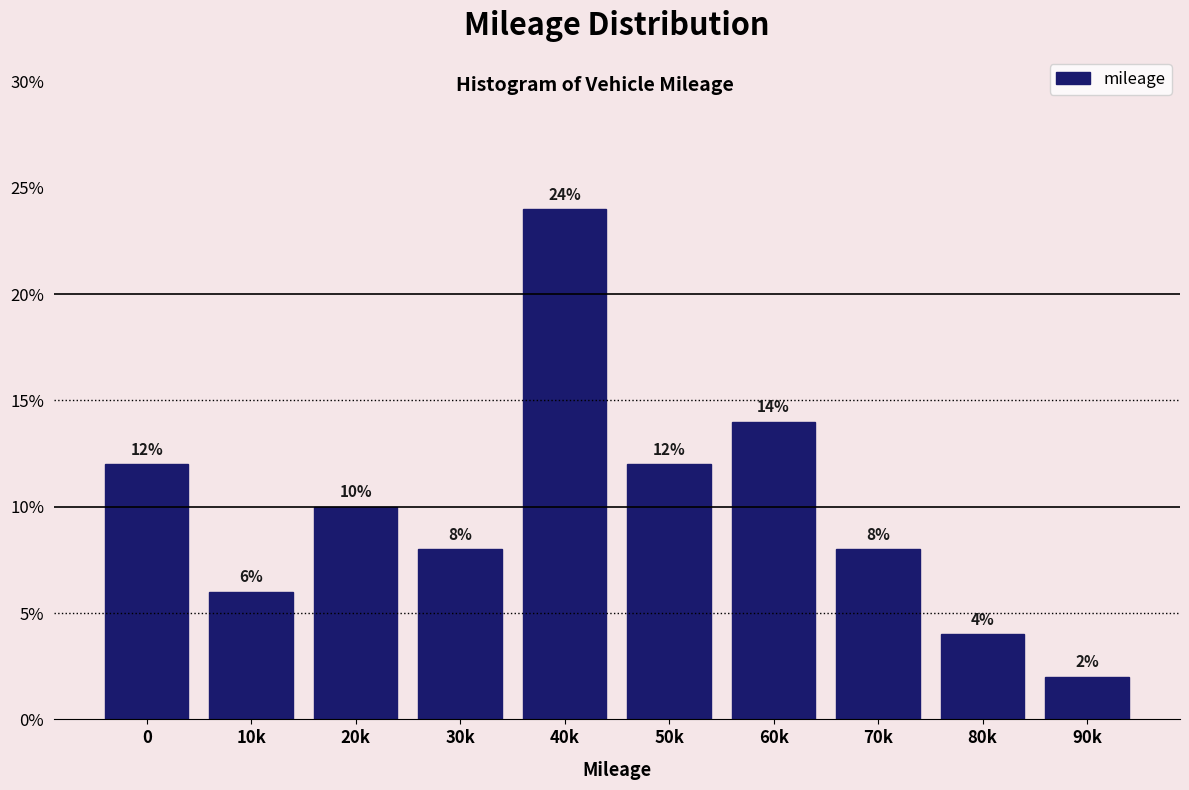

Reading left to right, list all the values displayed in this chart.

12.0	6.0	10.0	8.0	24.0	12.0	14.0	8.0	4.0	2.0